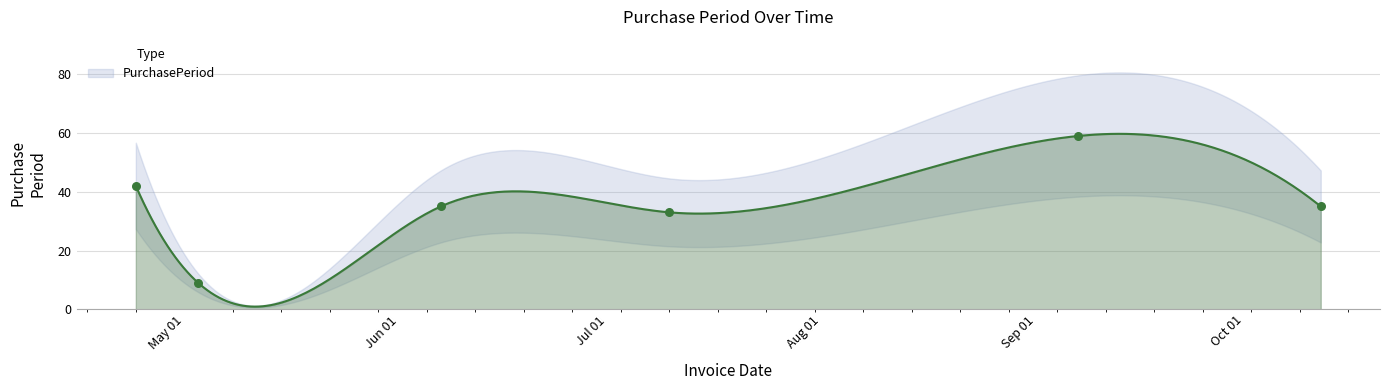

Which has a higher value, 2017-05-03 or 2017-06-07?

2017-06-07